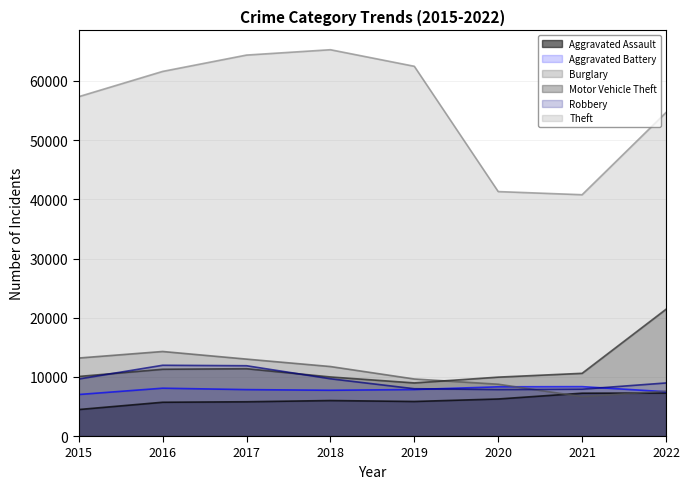

Is the value of Motor Vehicle Theft at 2017 greater than the value of Theft at 2019?

No